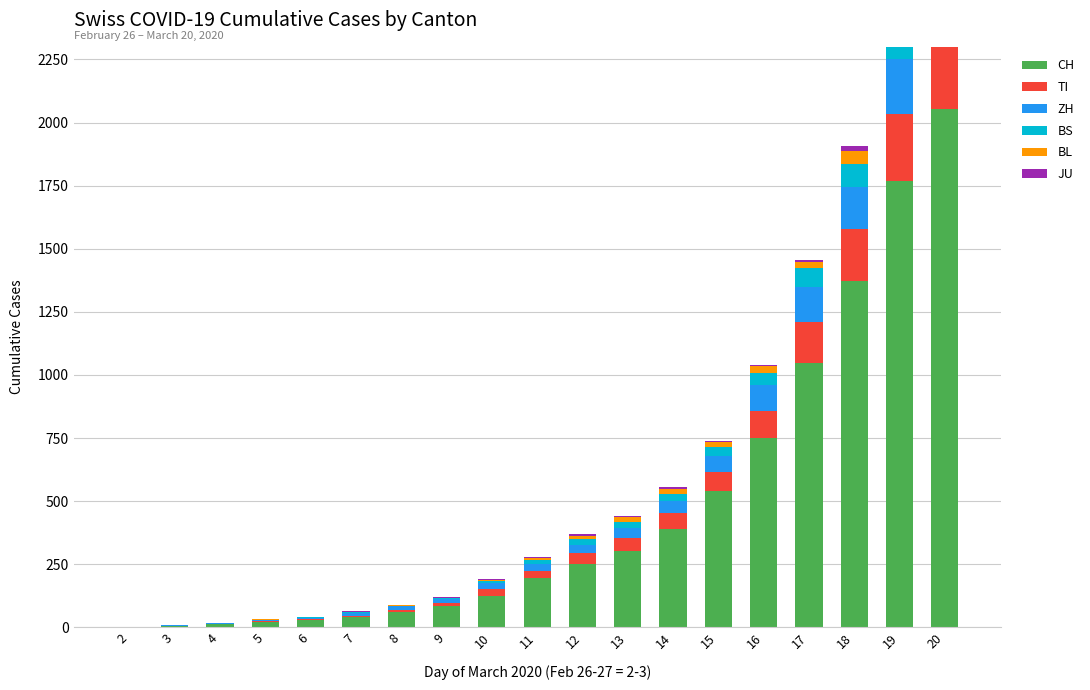

How many positive values does the ZH series have?

18